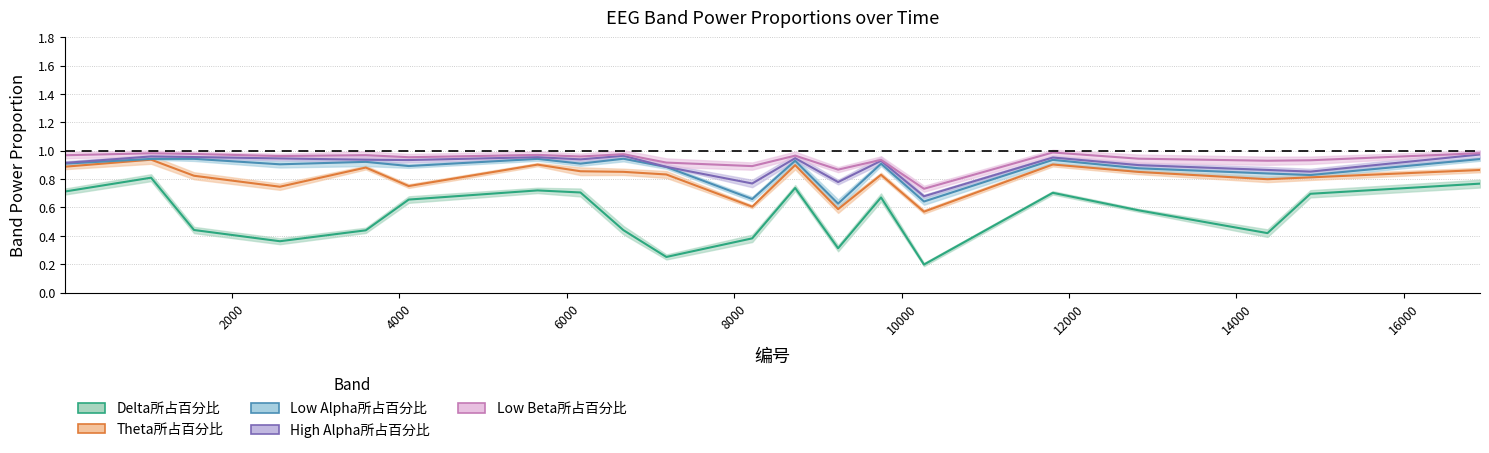

The value of Low Beta所占百分比 at 1547 is 0.0. True or false?

False